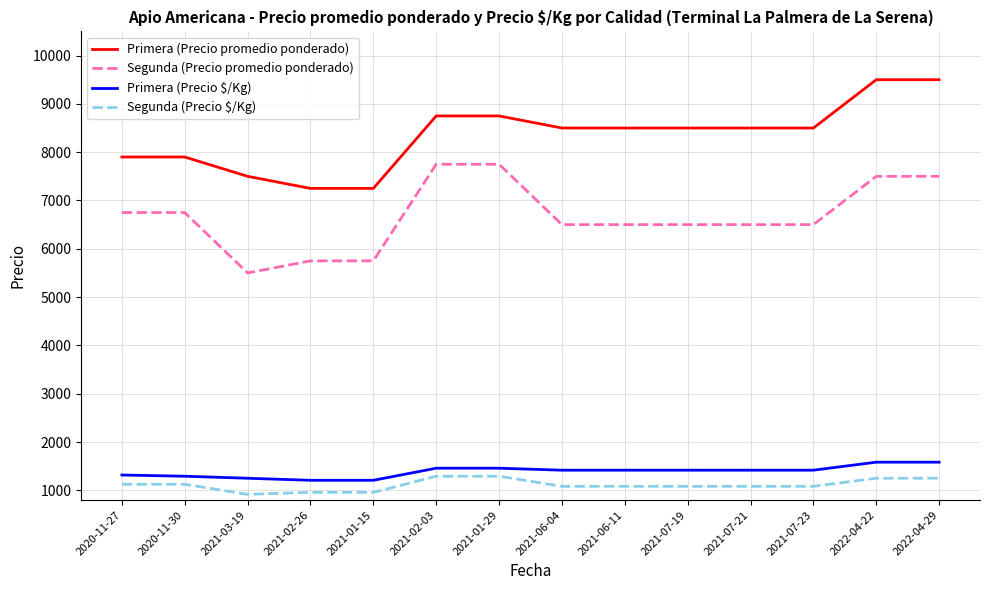

What is the difference between the highest and lowest values at 2021-07-21?

7417